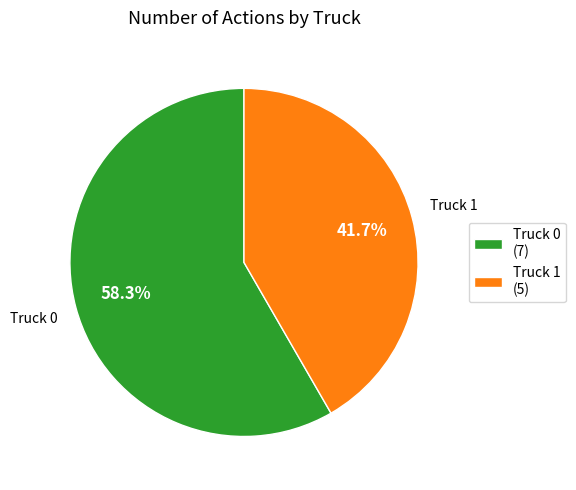

True or false: Truck 1 accounts for 42% of the total.

True